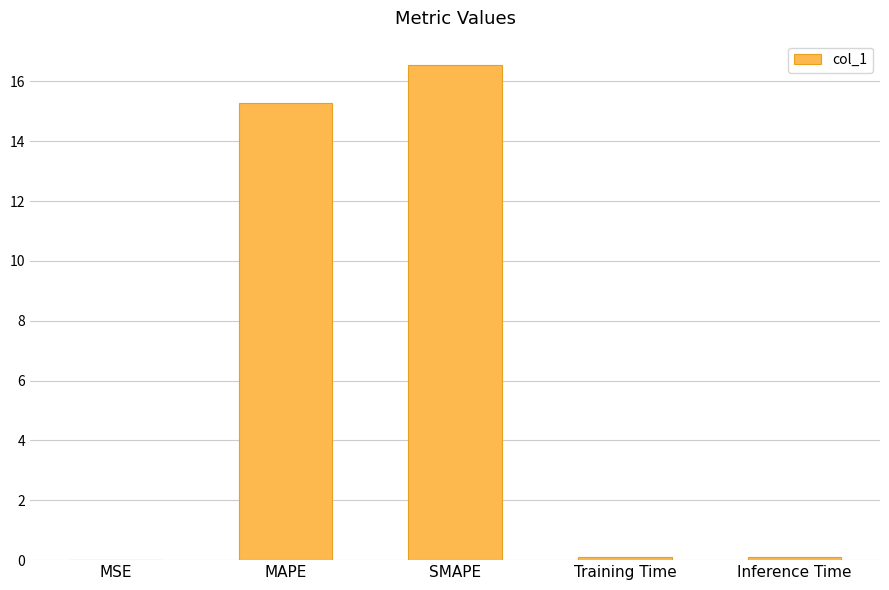

Which has a higher value, MAPE or Training Time?

MAPE